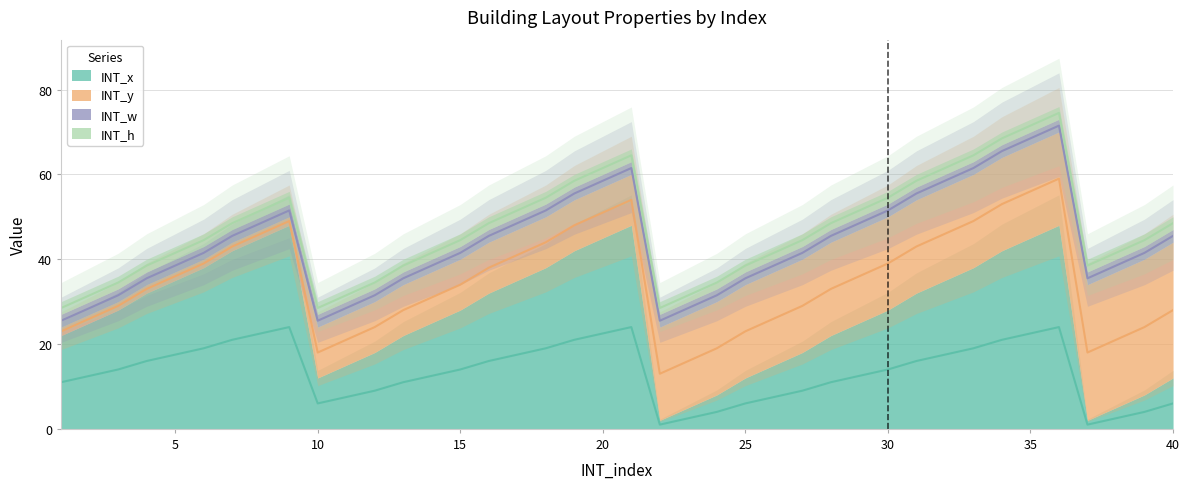

Where is the first local maximum for INT_x?

9